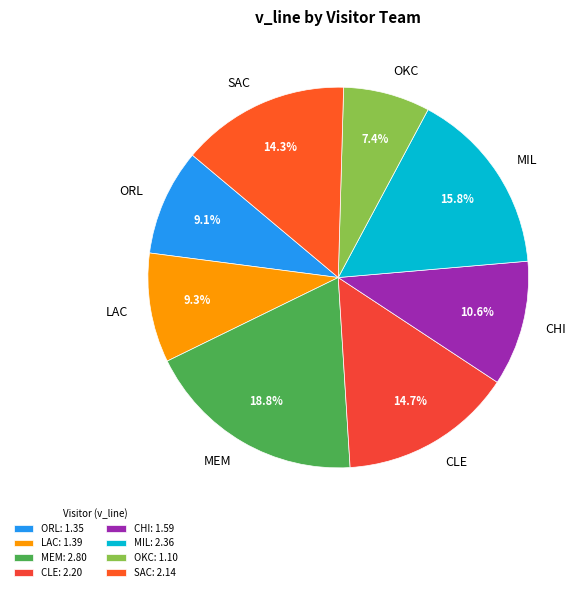

The ORL slice represents 9% of the pie. True or false?

True